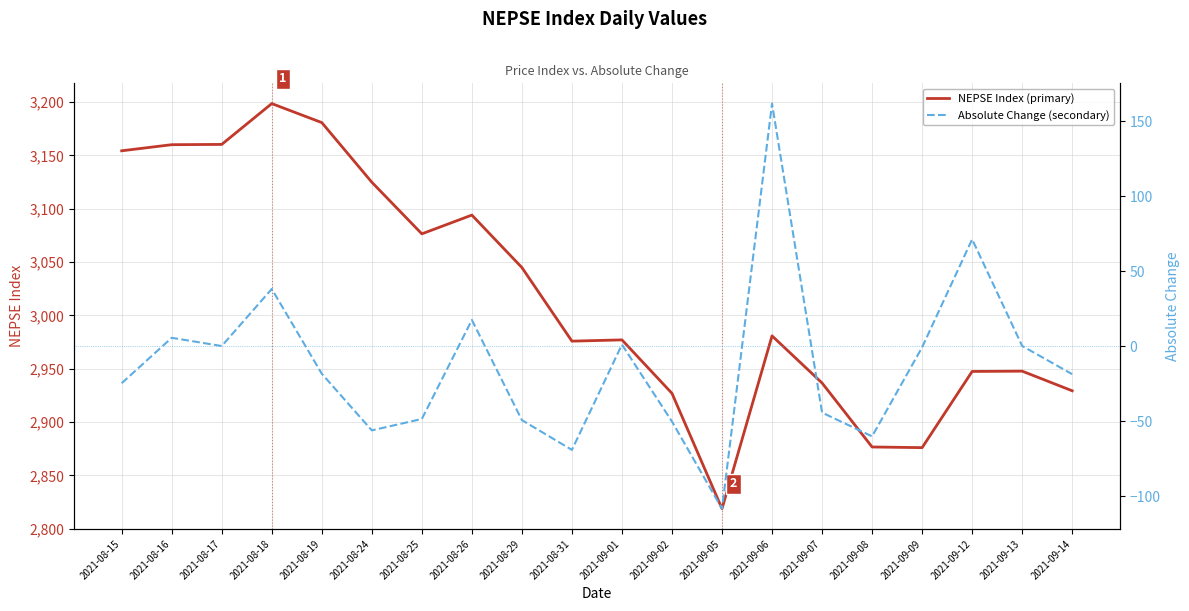

The Absolute Change (secondary) series shows -77.7 at 2021-08-24. True or false?

False